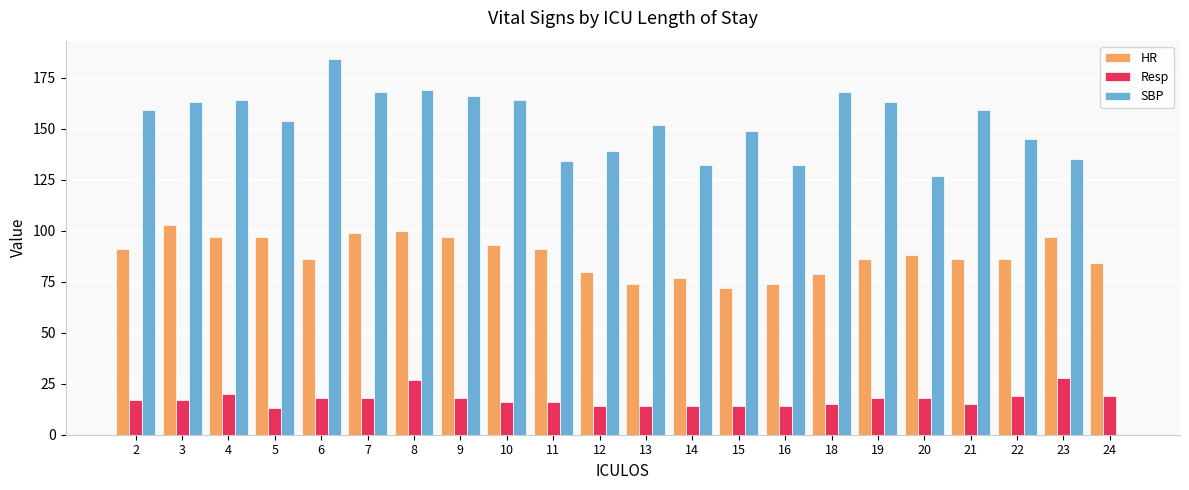

Is the value of Resp at 21 greater than the value of SBP at 14?

No